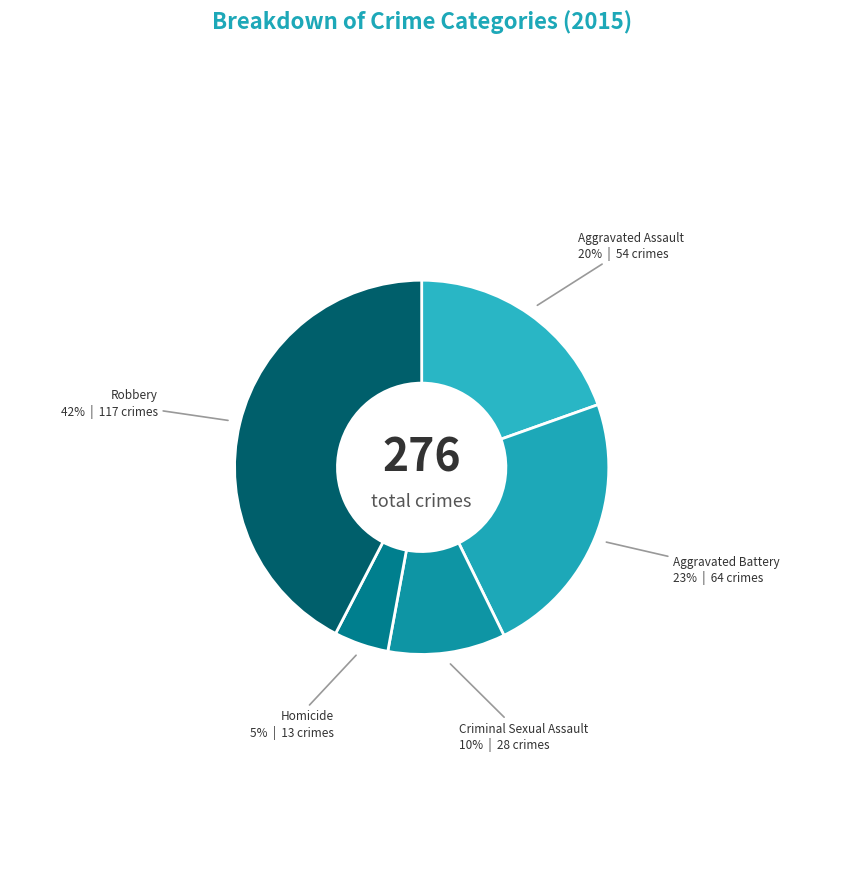

Which category has the biggest portion of the pie?

Robbery